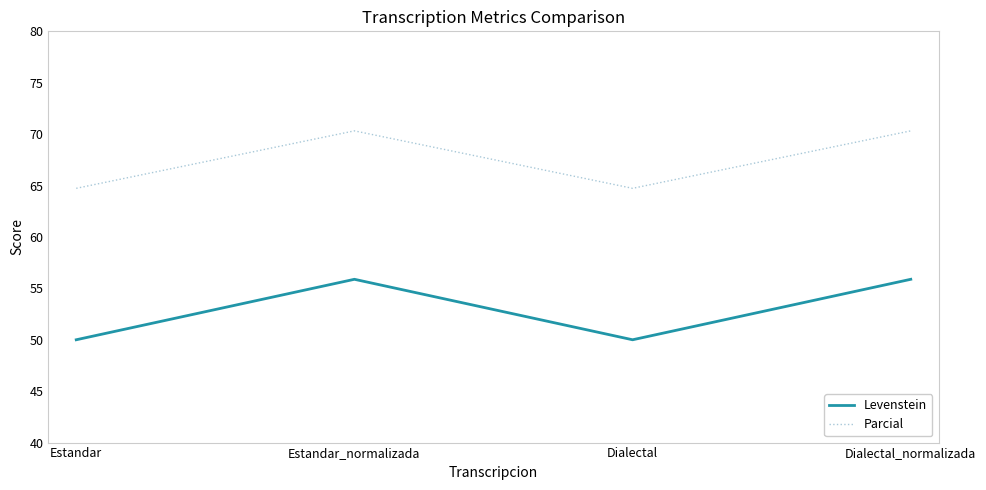

True or false: Levenstein and Parcial cross at least once.

False